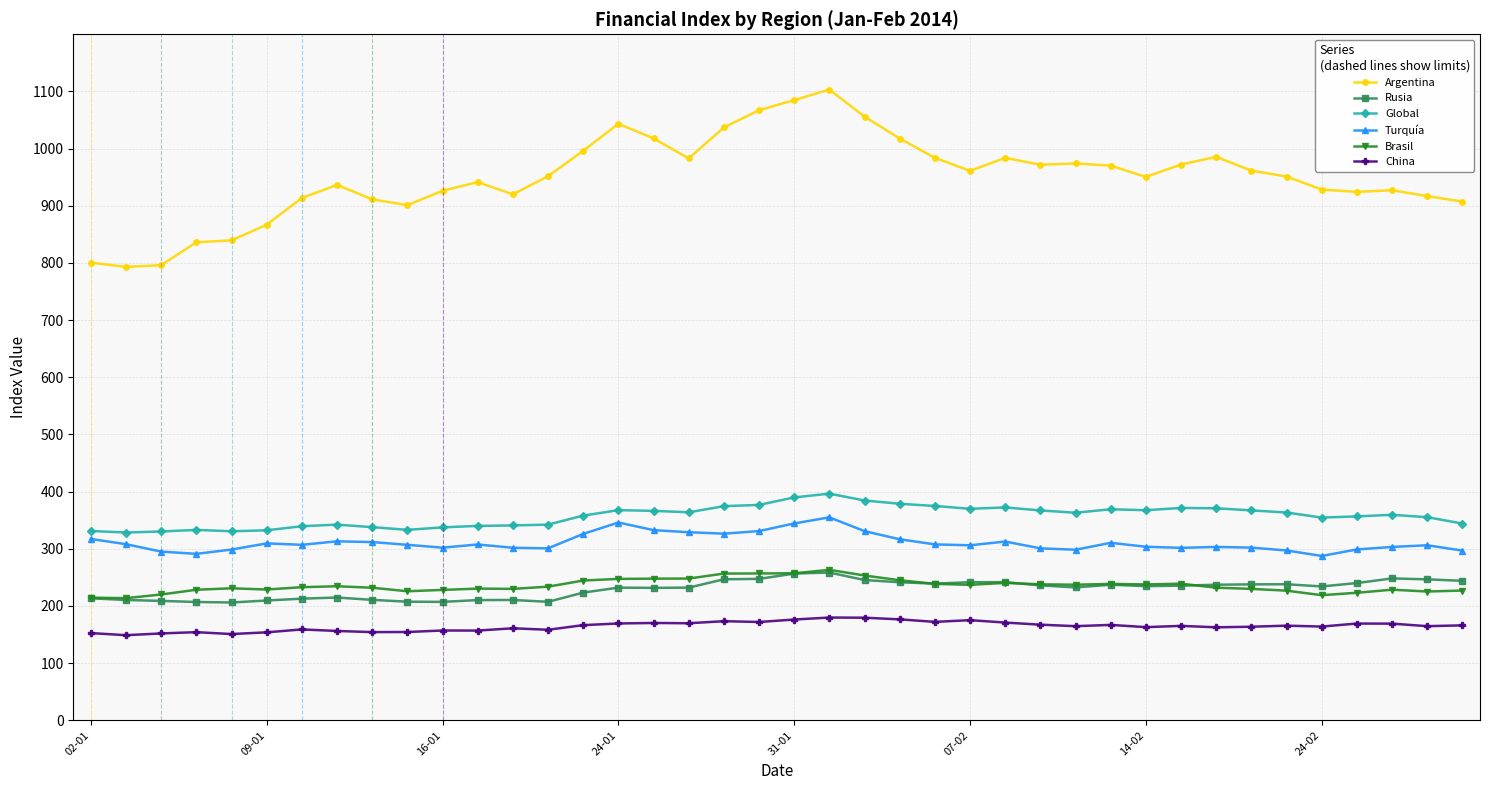

Count the number of data series in this chart.

6